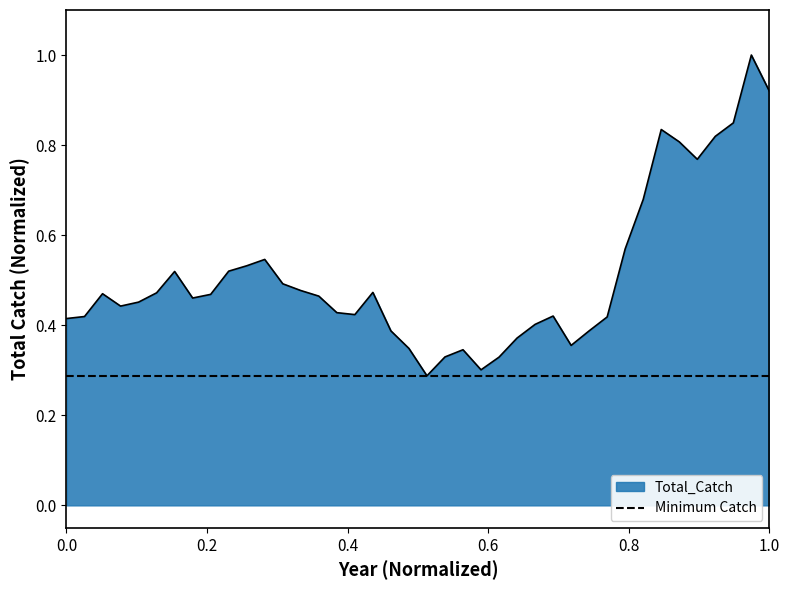

What is the difference between the maximum and minimum values?

0.7